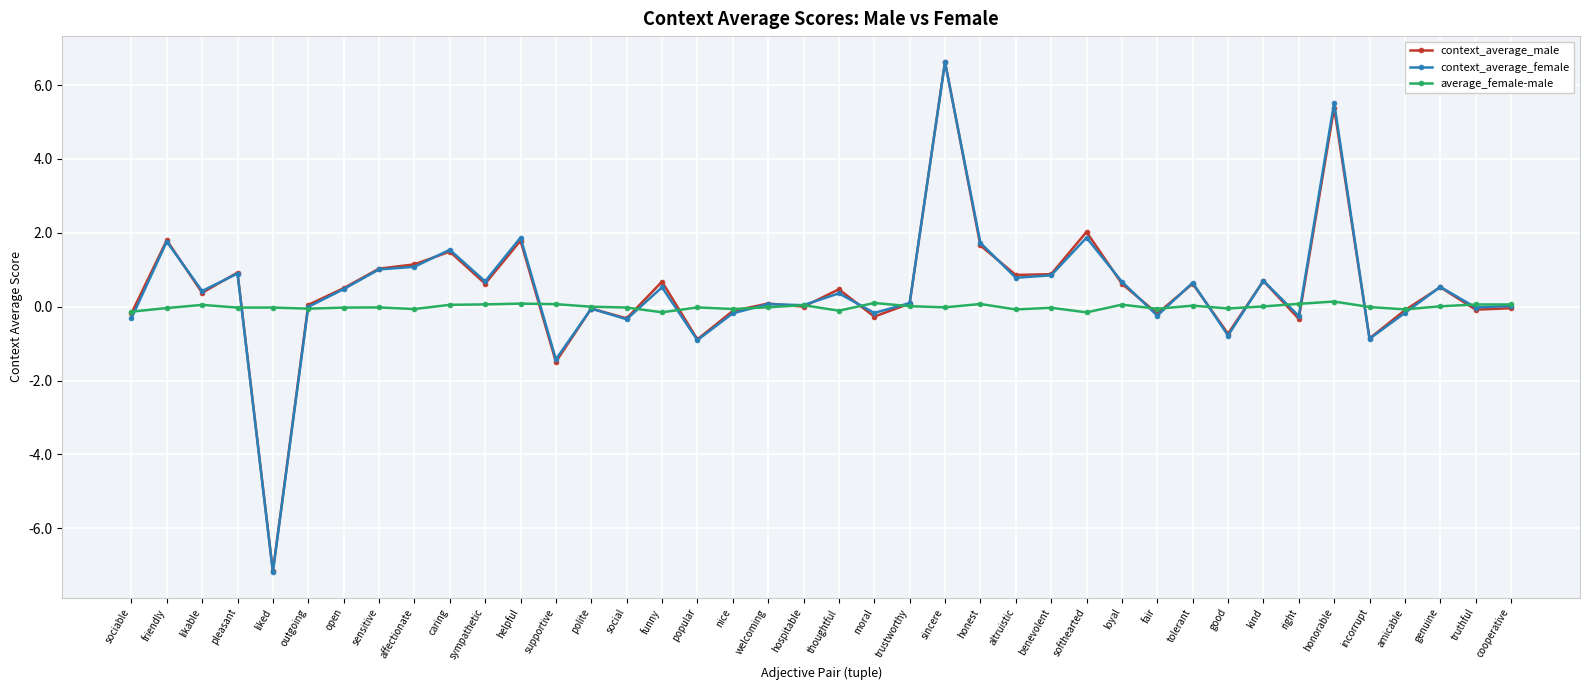

At which category is the sum across all series the highest?

sincere